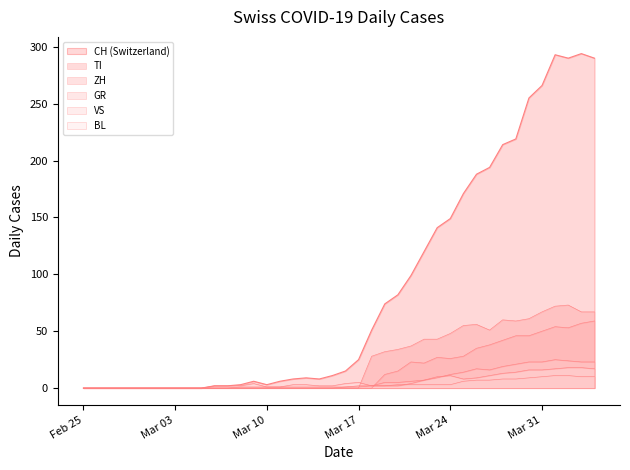

Which has a higher value, 2020-03-24 or 2020-03-27?

2020-03-27